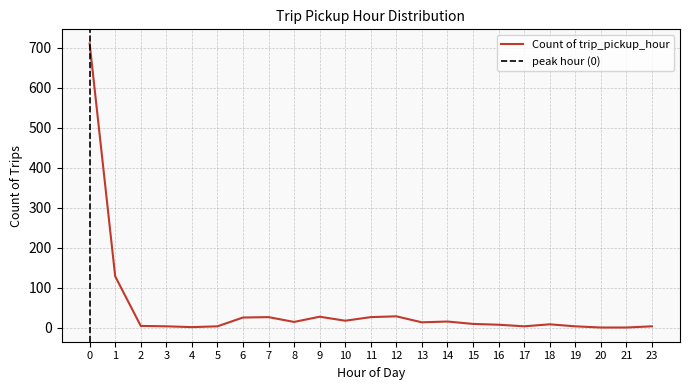

Is this an area chart (filled region under the line)?

No